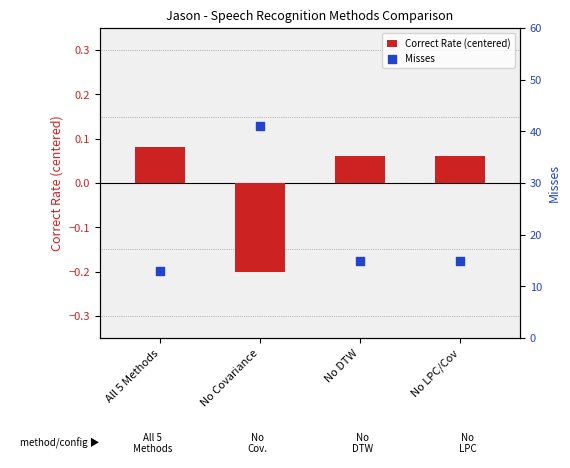

At which category is the sum across all series the highest?

No Covariance